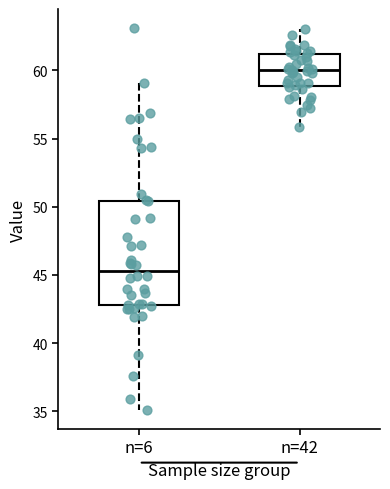

Which box's median line is the lowest?

n=6